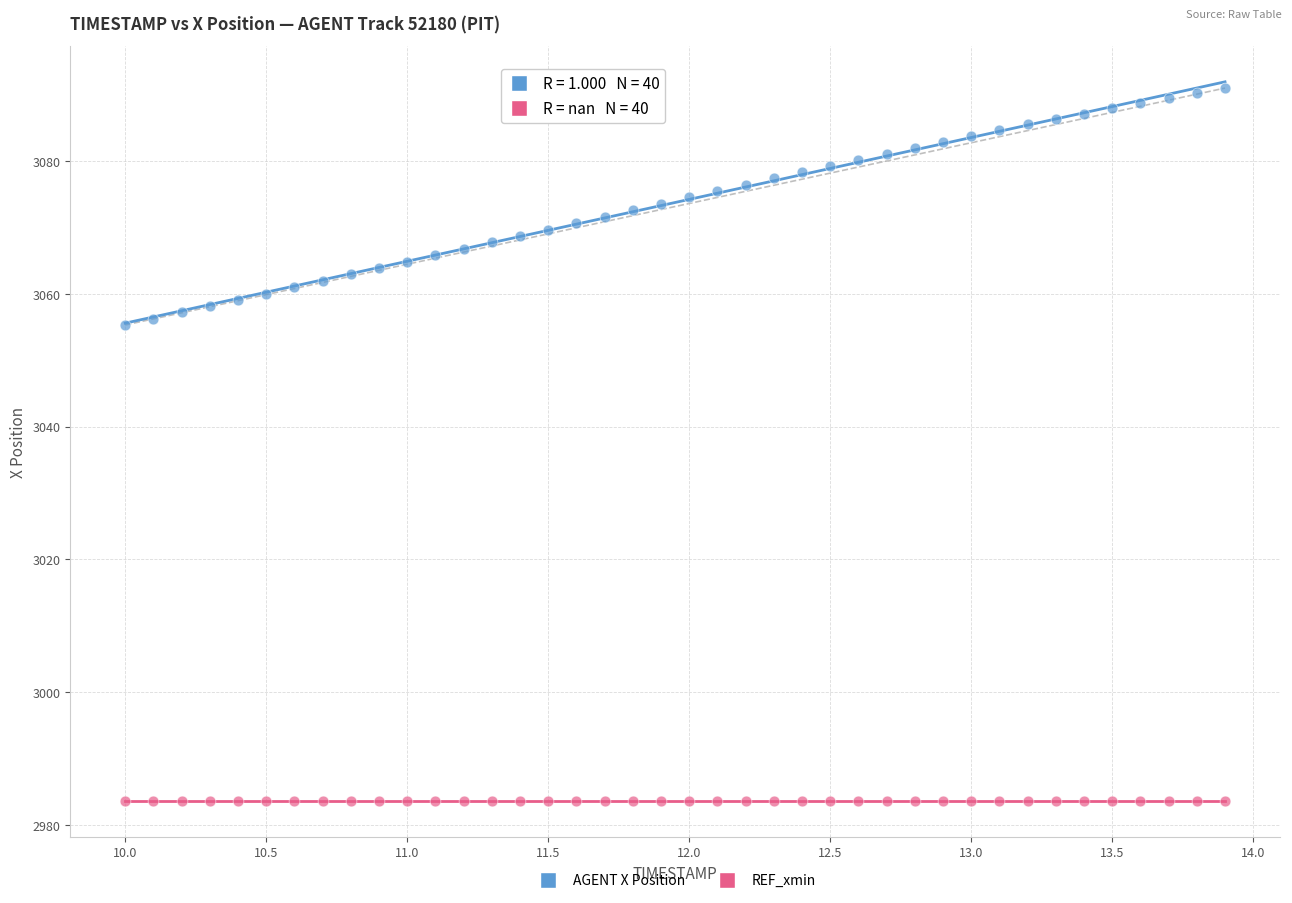

Which series contains the lowest Y value?

REF_xmin